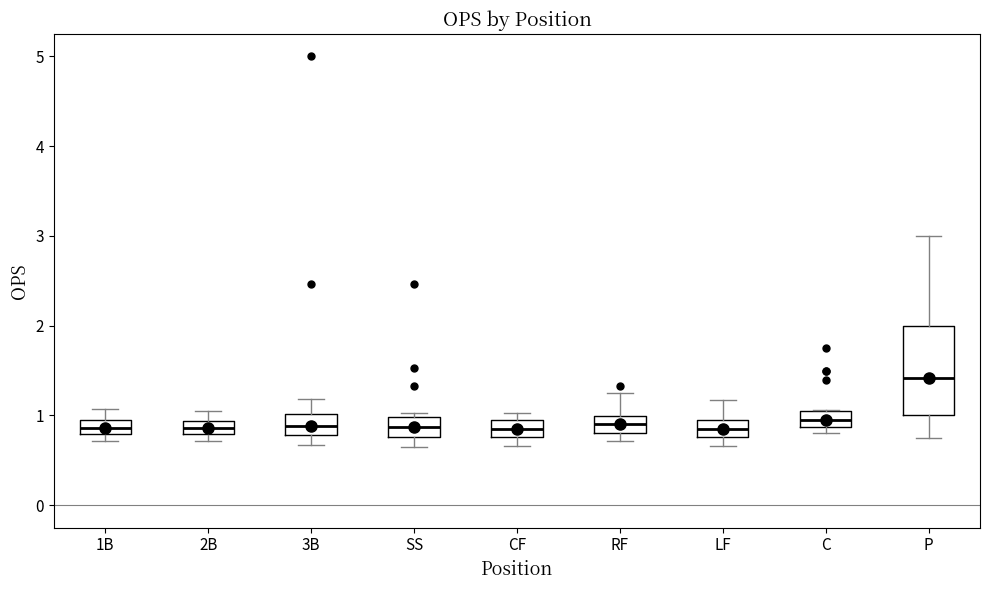

Reading left to right, read every box against the y-axis: the position of its median line, the range the box covers, and the ends of its whiskers. The values are not printed on the chart, so give them approximately, as read against the axis.

1B: median 0.9, box 0.8 to 1.0, whiskers 0.7 to 1.1
2B: median 0.9 (inside the box), box 0.8 to 0.9, whiskers 0.7 to 1.0
3B: median 0.9, box 0.8 to 1.0, whiskers 0.7 to 1.2
SS: median 0.9, box 0.8 to 1.0, whiskers 0.7 to 1.0 (just above the box's upper edge)
CF: median 0.9 (inside the box), box 0.8 to 0.9, whiskers 0.7 to 1.0
RF: median 0.9, box 0.8 to 1.0, whiskers 0.7 to 1.3
LF: median 0.9 (inside the box), box 0.8 to 0.9, whiskers 0.7 to 1.2
C: median 0.9 (inside the box), box 0.9 to 1.0, whiskers 0.8 to 1.1
P: median 1.4, box 1.0 to 2.0, whiskers 0.8 to 3.0